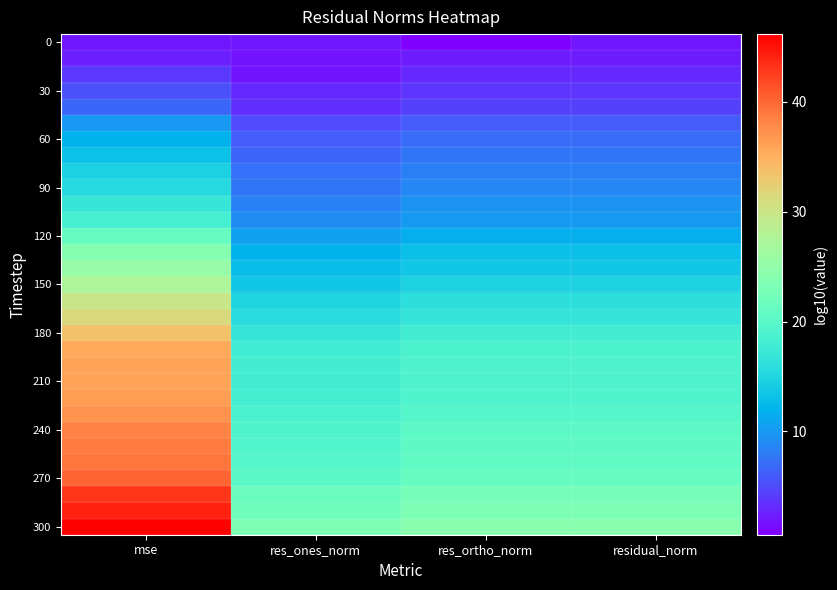

How many distinct data groups are displayed?

31